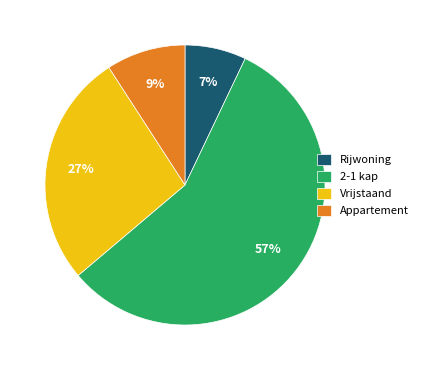

Count the number of slices in the pie.

4